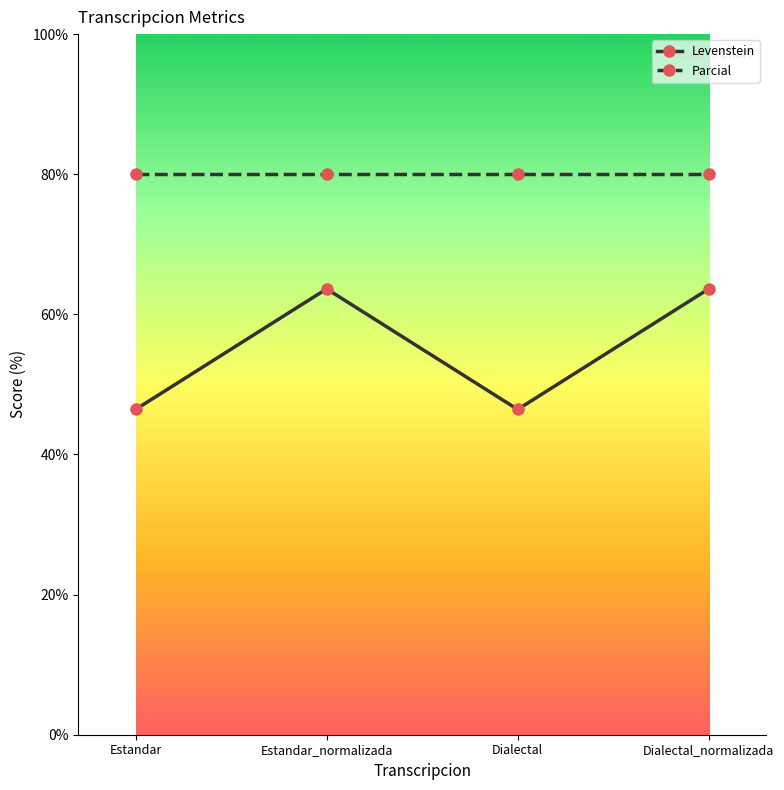

What is the sum of all Parcial values?

320.0